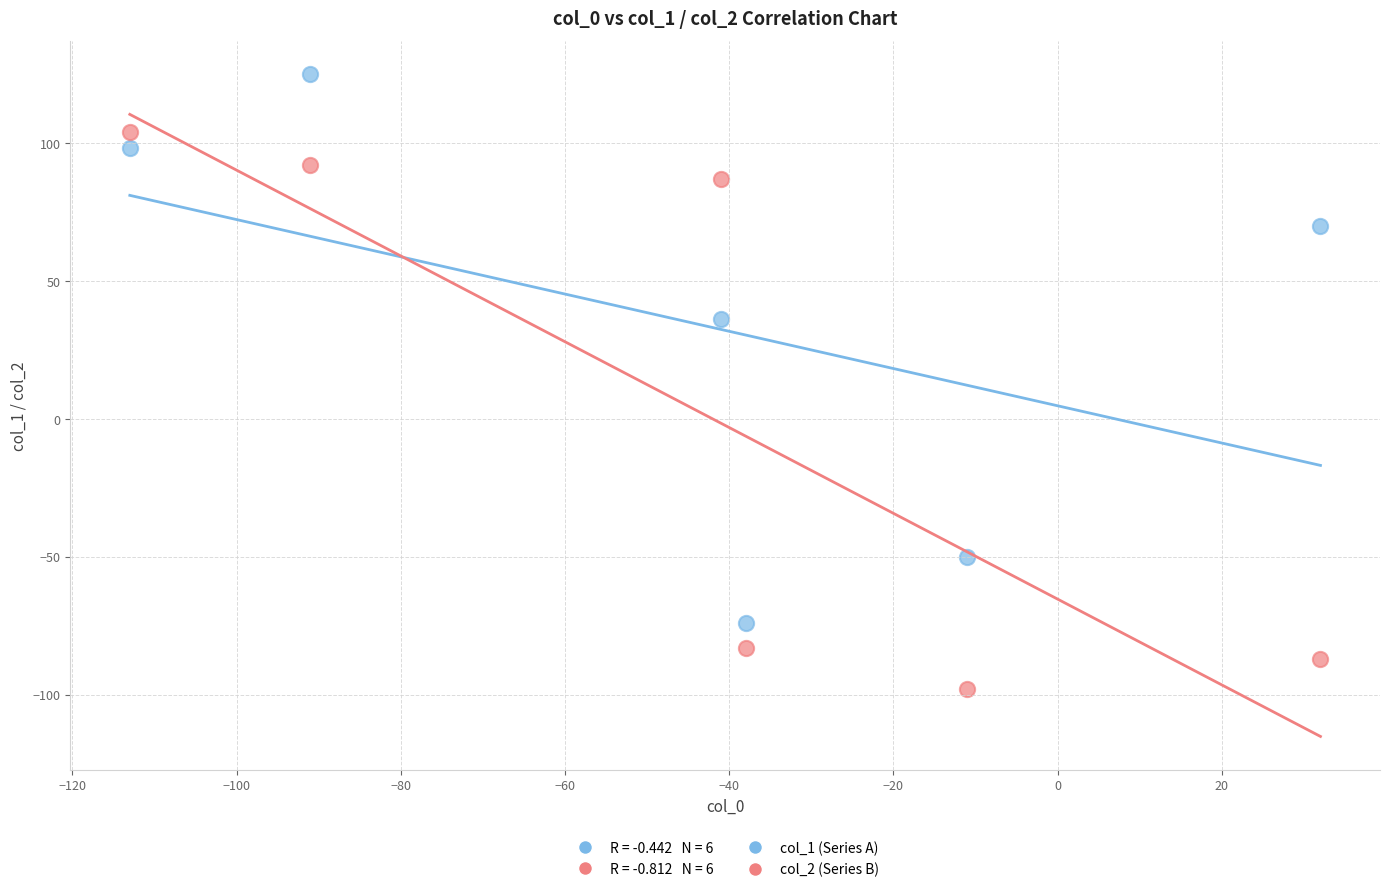

Across all series, what Y value is closest to 13?

36